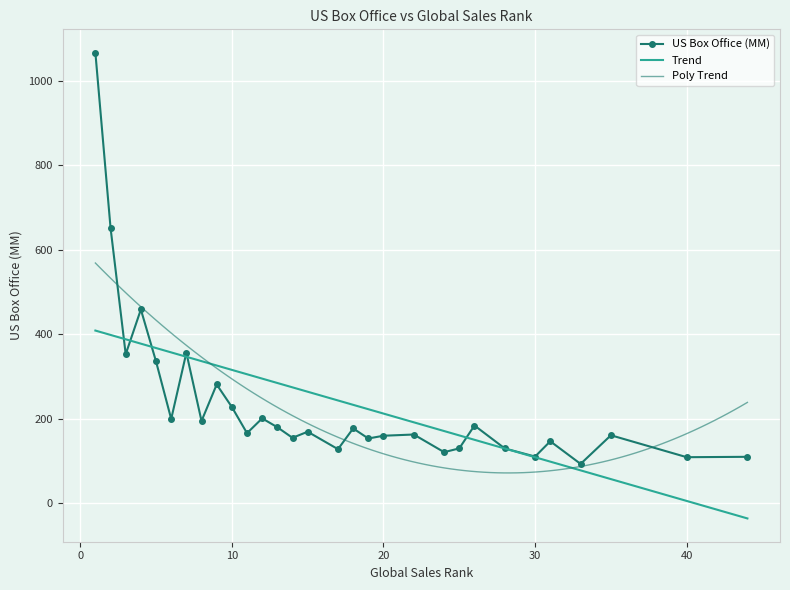

Count the number of data series in this chart.

1